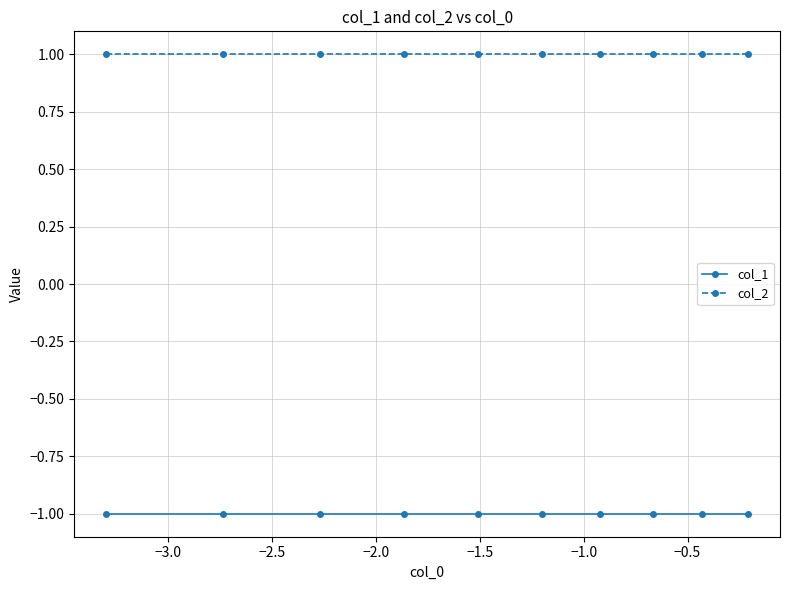

Rank the series by their average value, from highest to lowest.

col_2, col_1